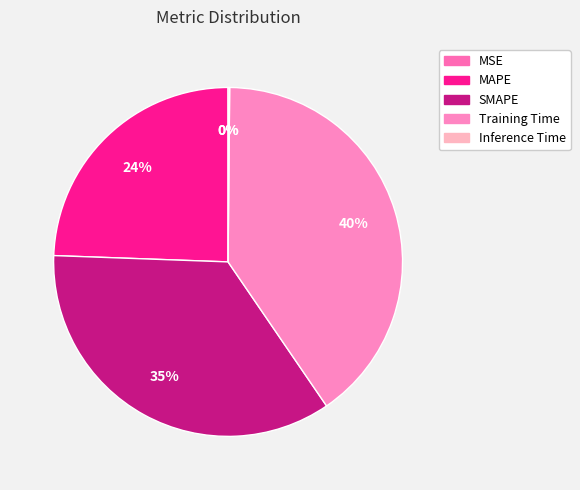

What percentage is the SMAPE slice, to the nearest percent?

35%